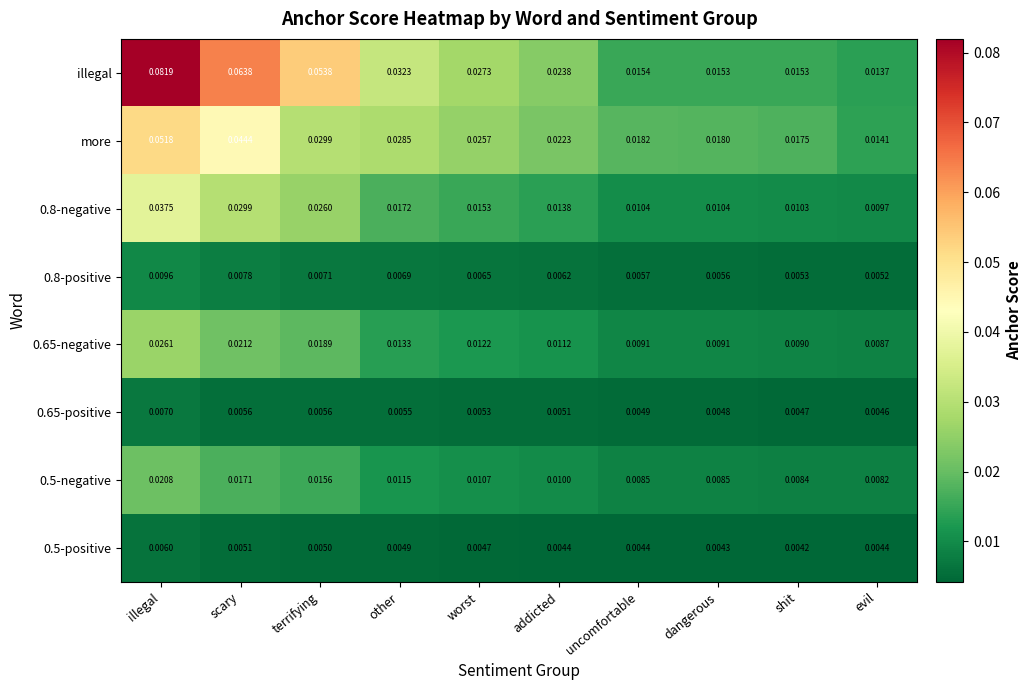

Rank the categories by 0.8-positive value from lowest to highest.

evil, shit, dangerous, uncomfortable, addicted, worst, other, terrifying, scary, illegal